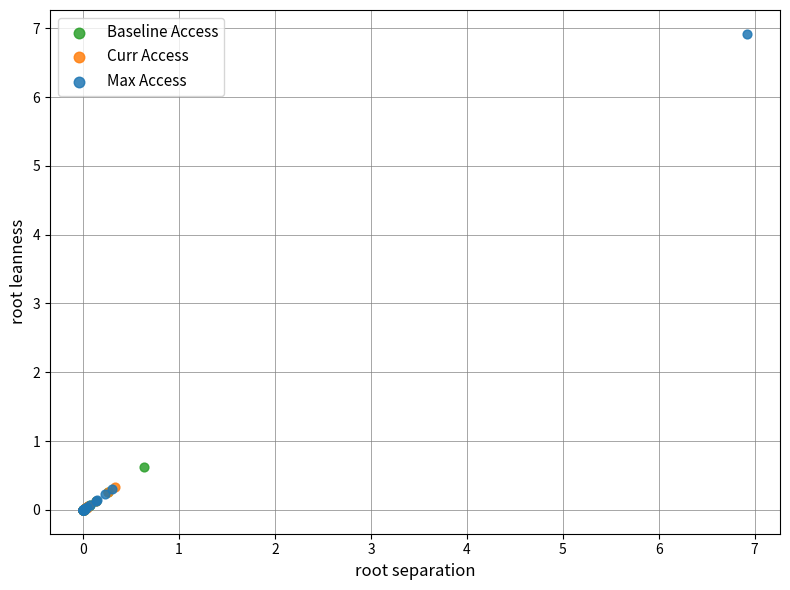

Which series has the largest Y range (max minus min)?

Max Access